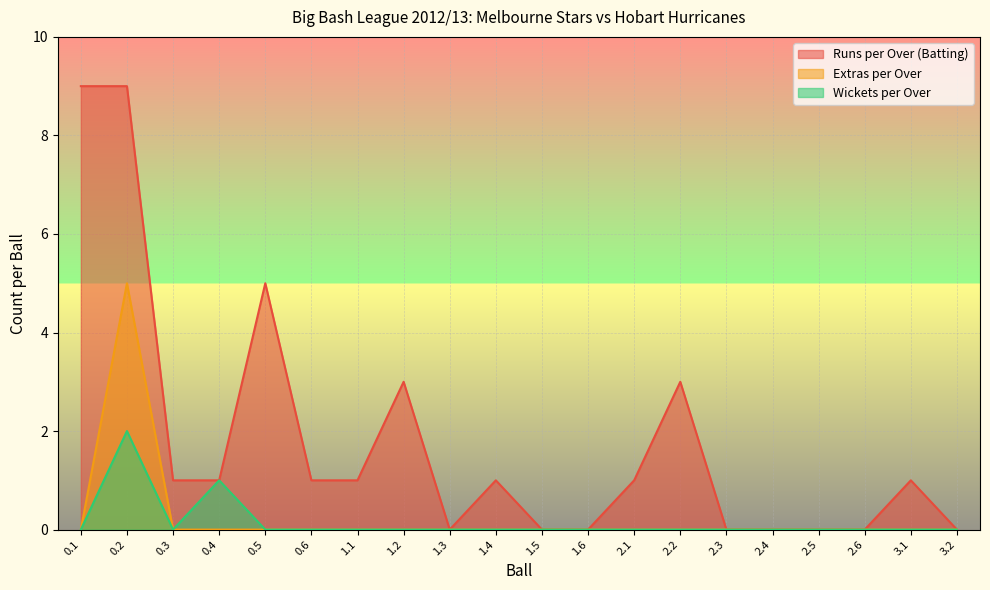

What is the difference between the Extras per Over values at 0.2 and 0.5?

5